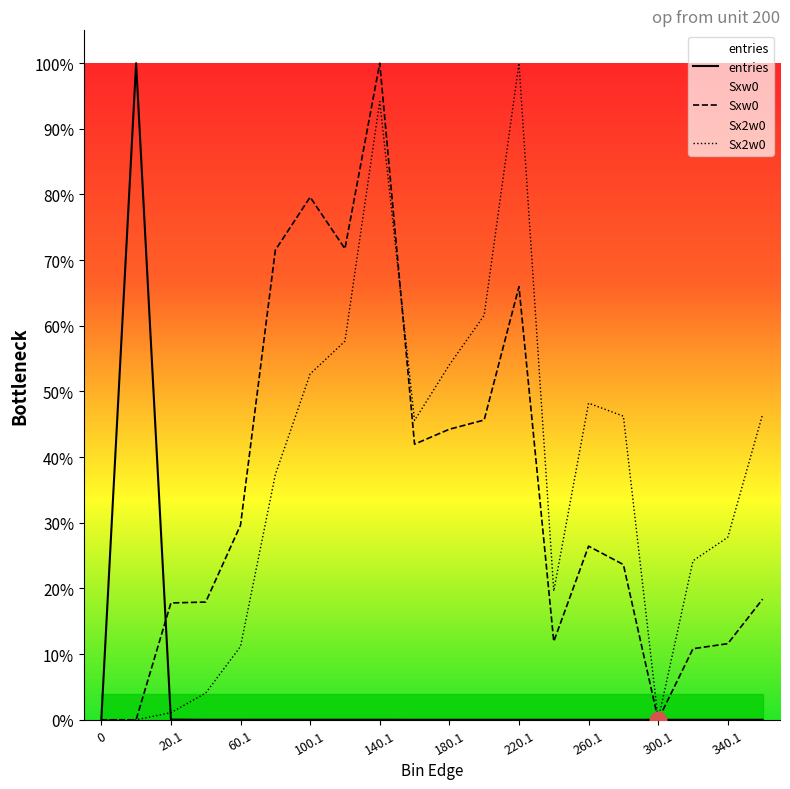

Rank the series by their maximum value, from lowest to highest.

entries, Sxw0, Sx2w0